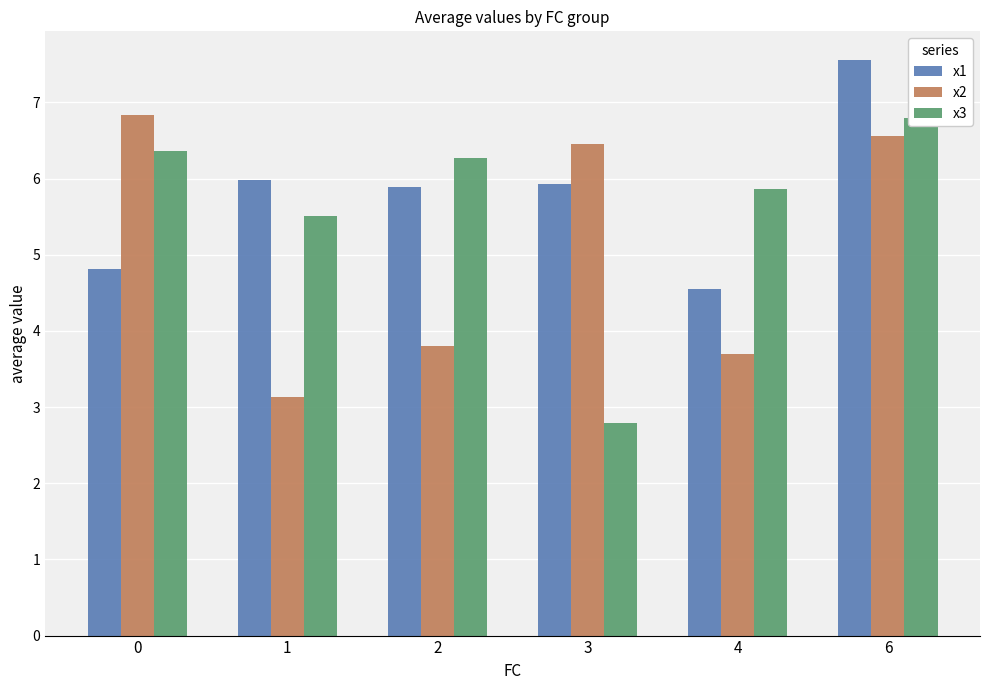

What is the sum of the x2 values at 4 and 3?

10.1